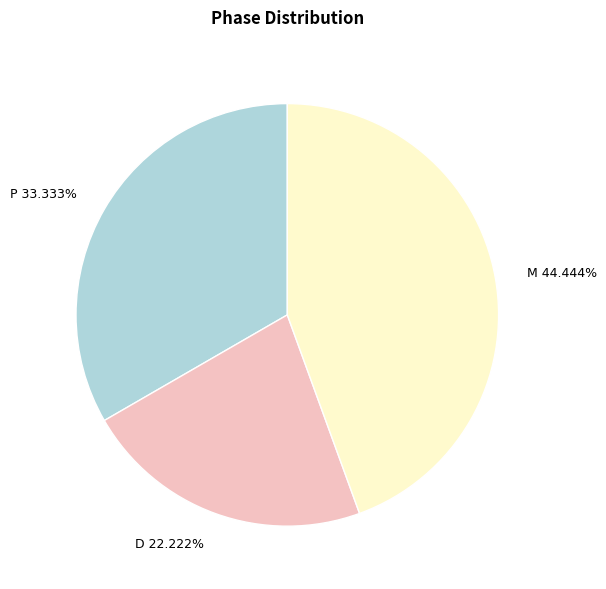

Rank the categories by value from lowest to highest.

D, P, M